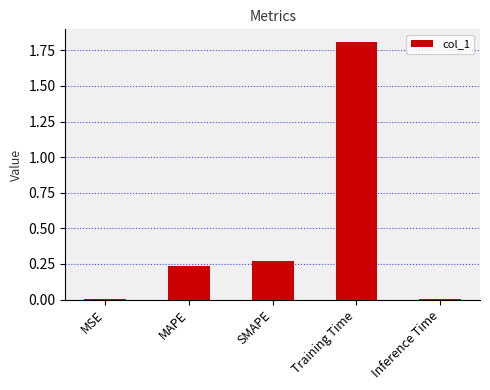

The value at Inference Time is 0.0. True or false?

True